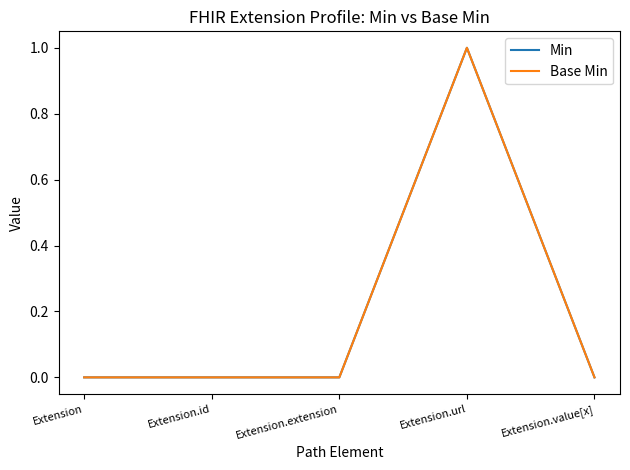

What is the difference between the maximum and minimum values in the Min series?

1